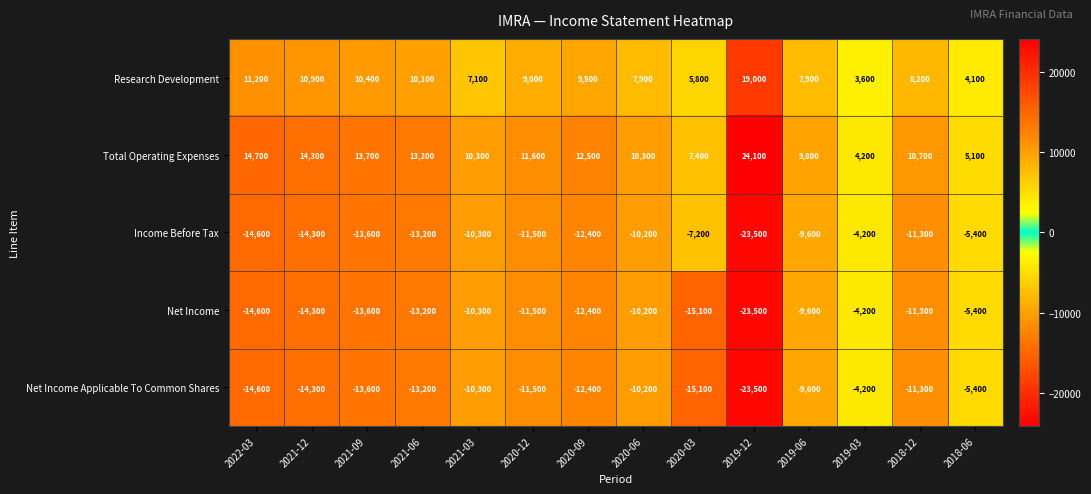

What is the approximate value of Total Operating Expenses at 2020-12, to the nearest 10?

11600